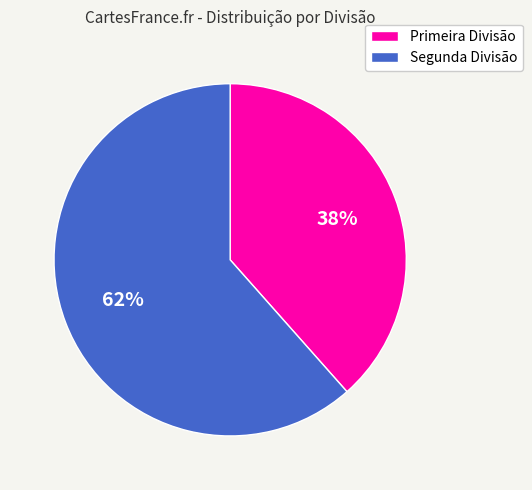

How many segments does this pie chart have?

2